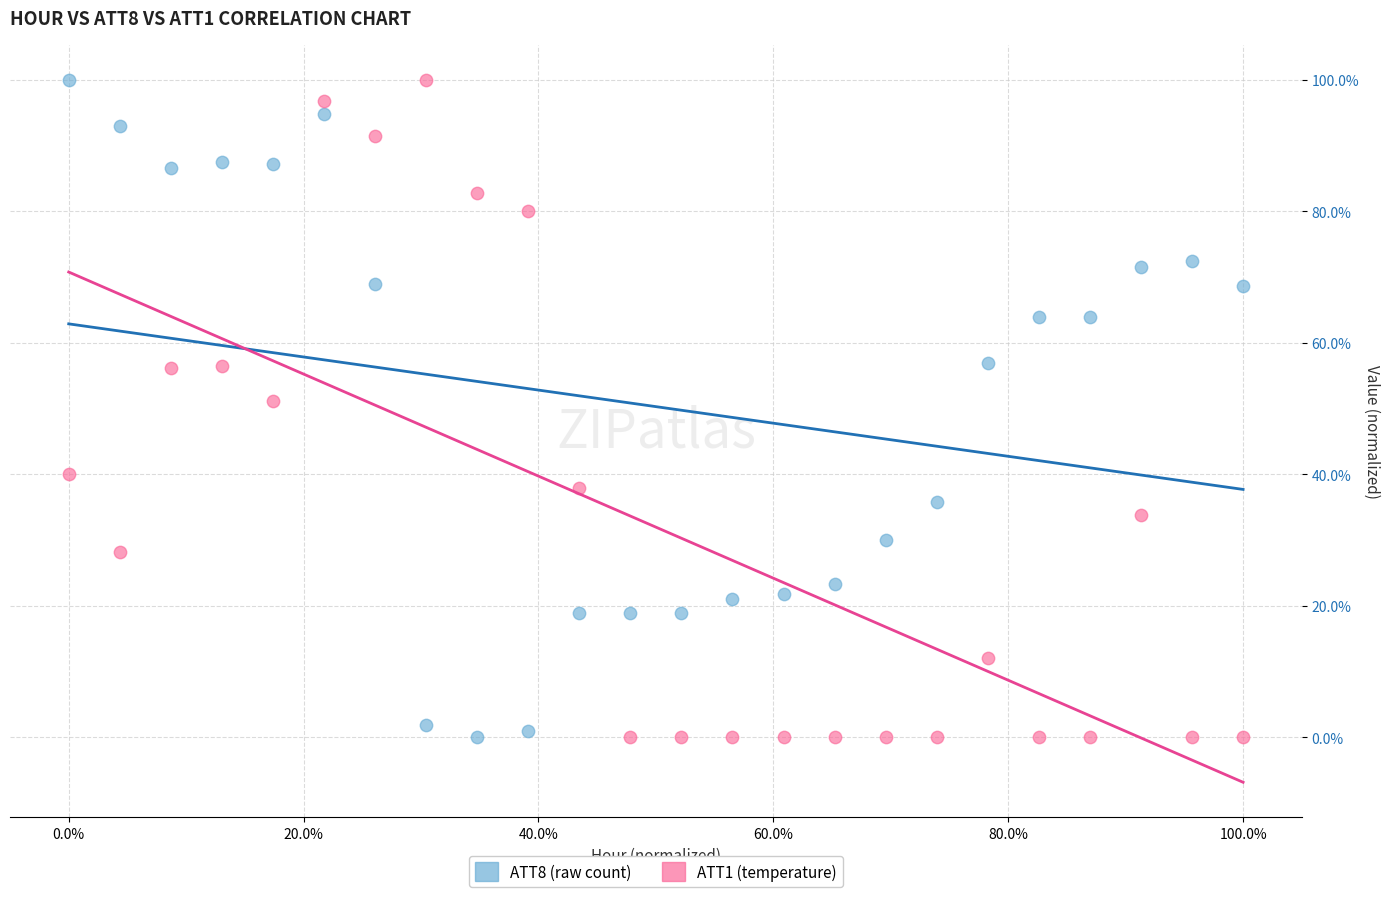

Across all data points, what is the range of Y values (max minus min)?

100.0